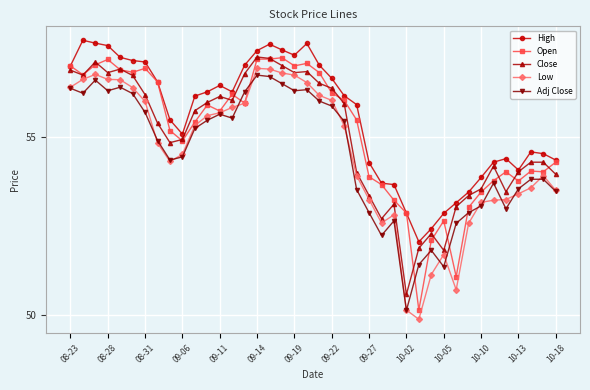

True or false: Adj Close and High cross at least once.

False